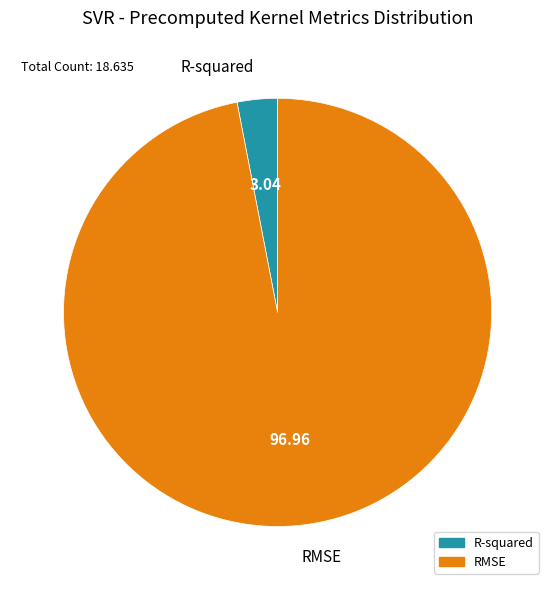

What is the largest slice in the pie chart?

RMSE